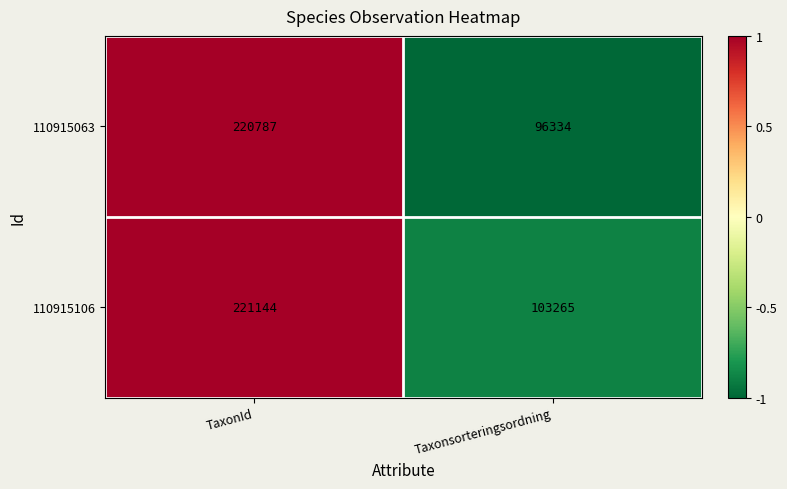

What is the difference between the maximum and minimum values in the 110915063 series?

124453